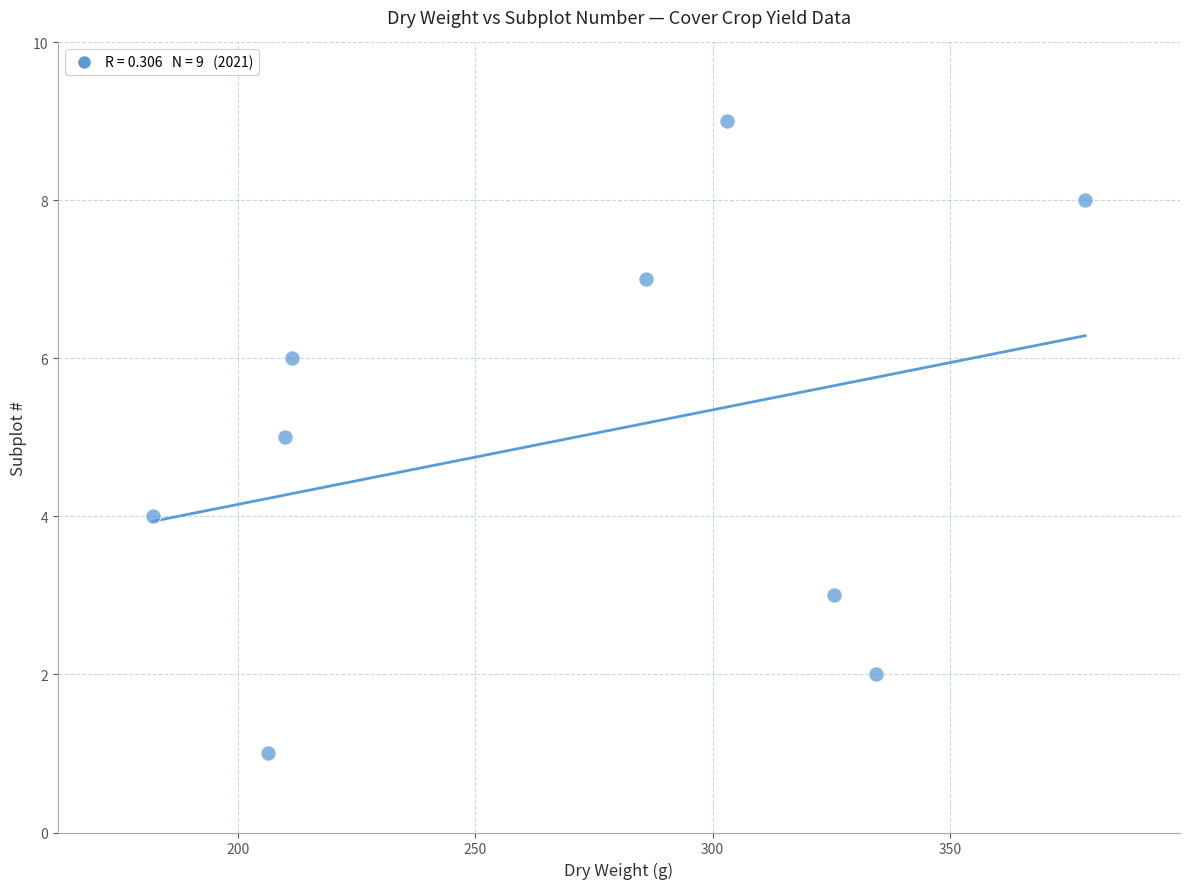

What is the average Y value?

5